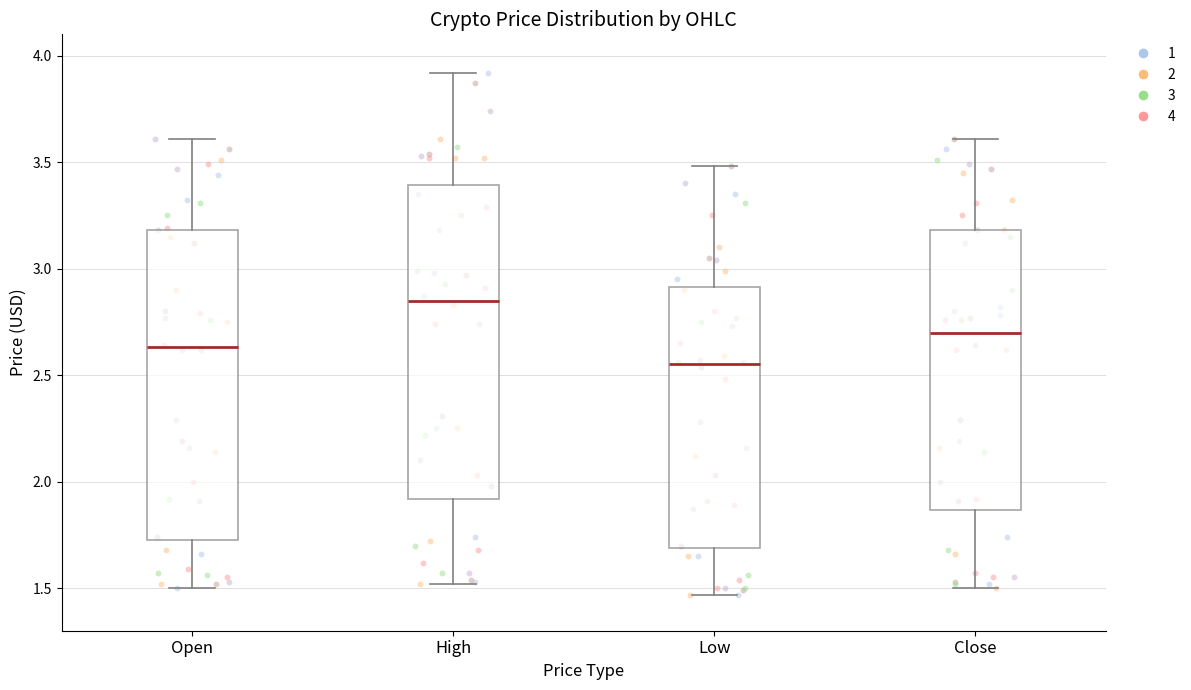

Reading left to right, transcribe this box plot: for each box, give where its median line is, the range the box spans, and where its two whiskers end, as read against the y-axis. The values are not printed on the chart, so give them approximately, as read against the axis.

Open: median 2.65, box 1.75 to 3.20, whiskers 1.50 to 3.60
High: median 2.85, box 1.90 to 3.40, whiskers 1.50 to 3.90
Low: median 2.55, box 1.70 to 2.90, whiskers 1.45 to 3.50
Close: median 2.70, box 1.85 to 3.20, whiskers 1.50 to 3.60